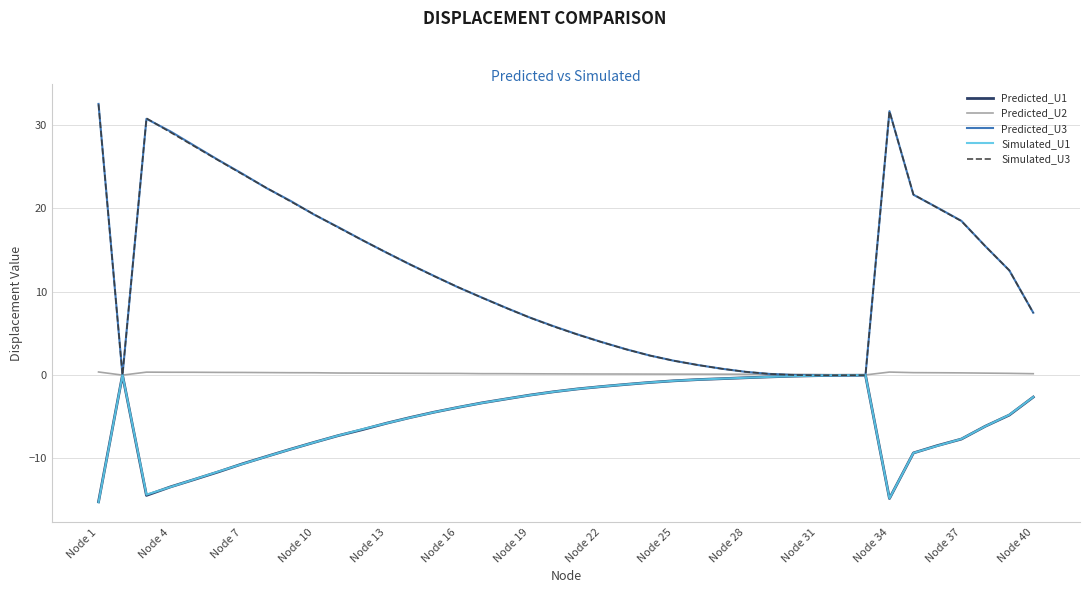

What is the minimum value for Simulated_U1?

-15.3